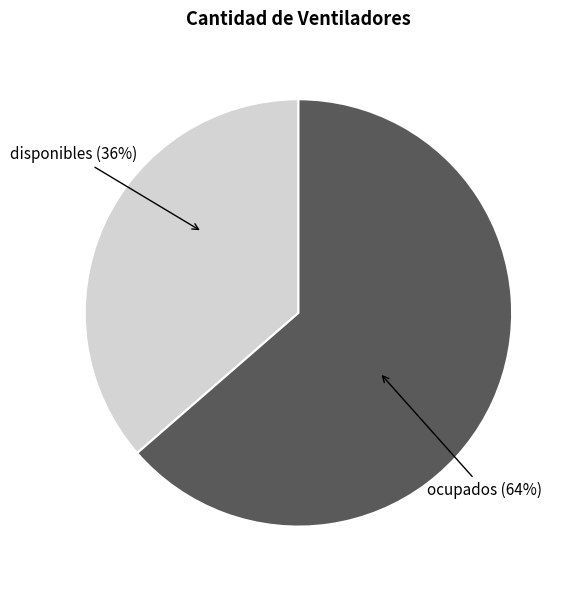

How many slices are in this pie chart?

2